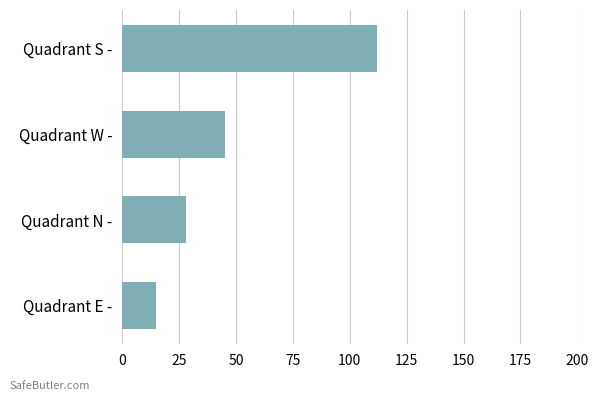

How many series are shown in this chart?

1